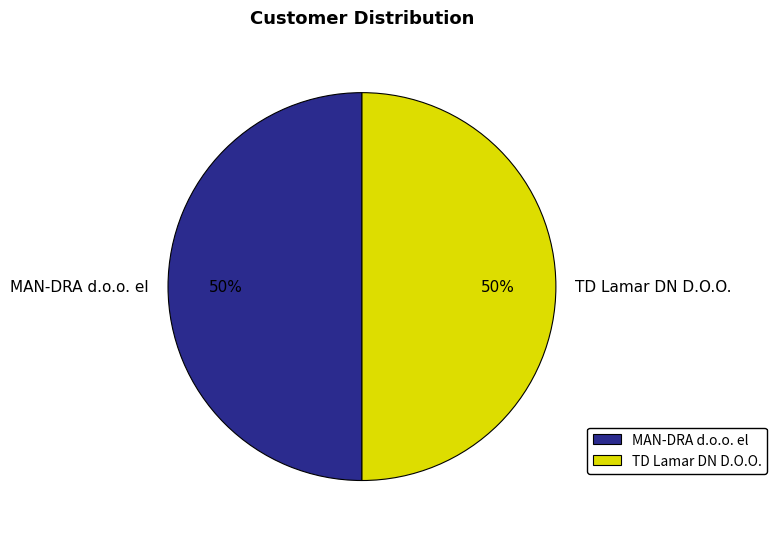

To the nearest percent, what is the average slice percentage?

50%